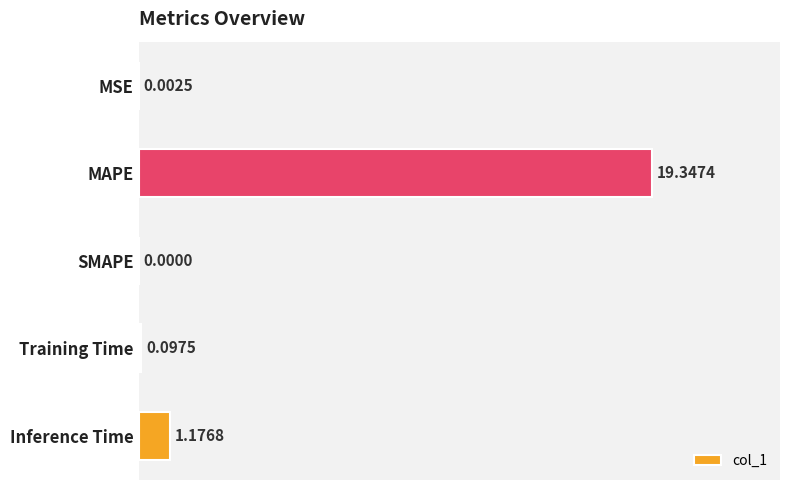

At which category does the chart reach its peak across all series?

MAPE